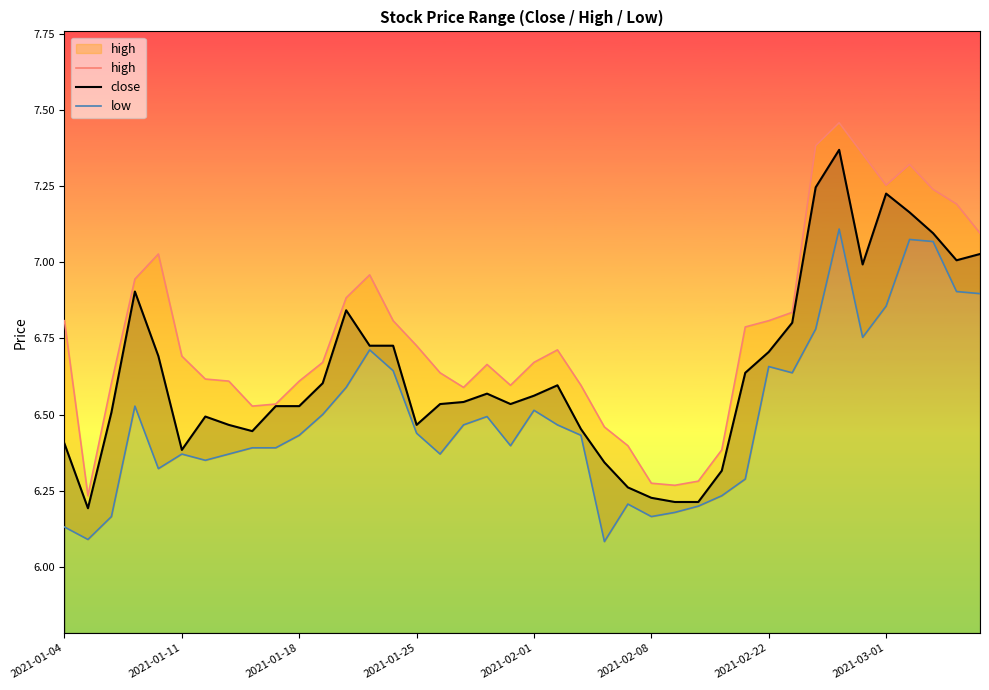

True or false: close has a value of 8.6 at 2021-01-11.

False